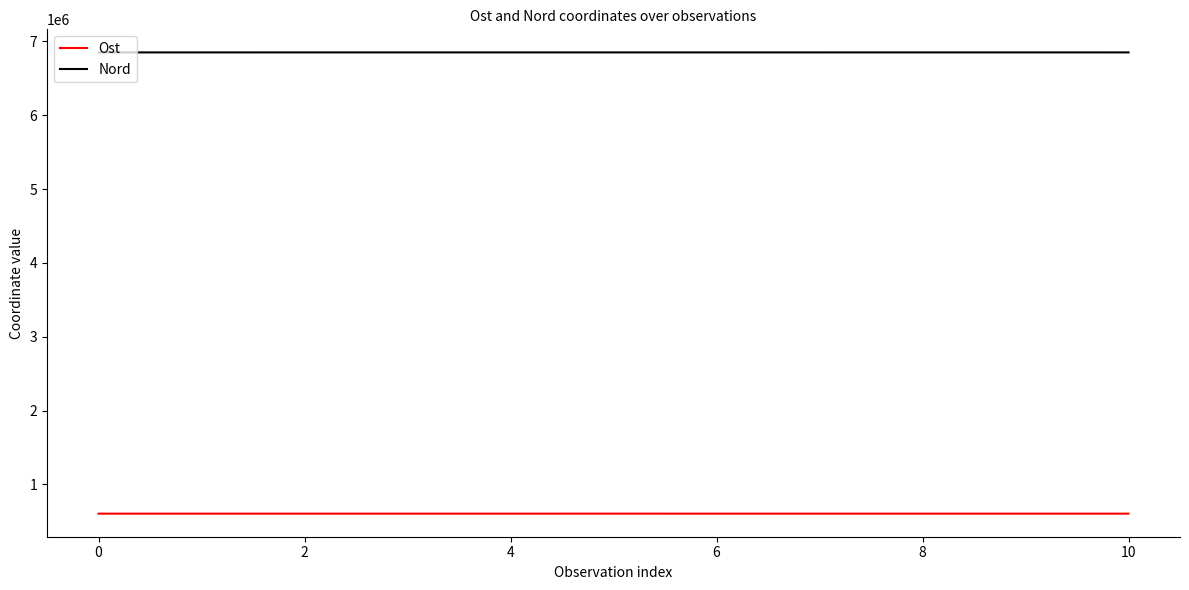

How many lines are shown in the chart?

2